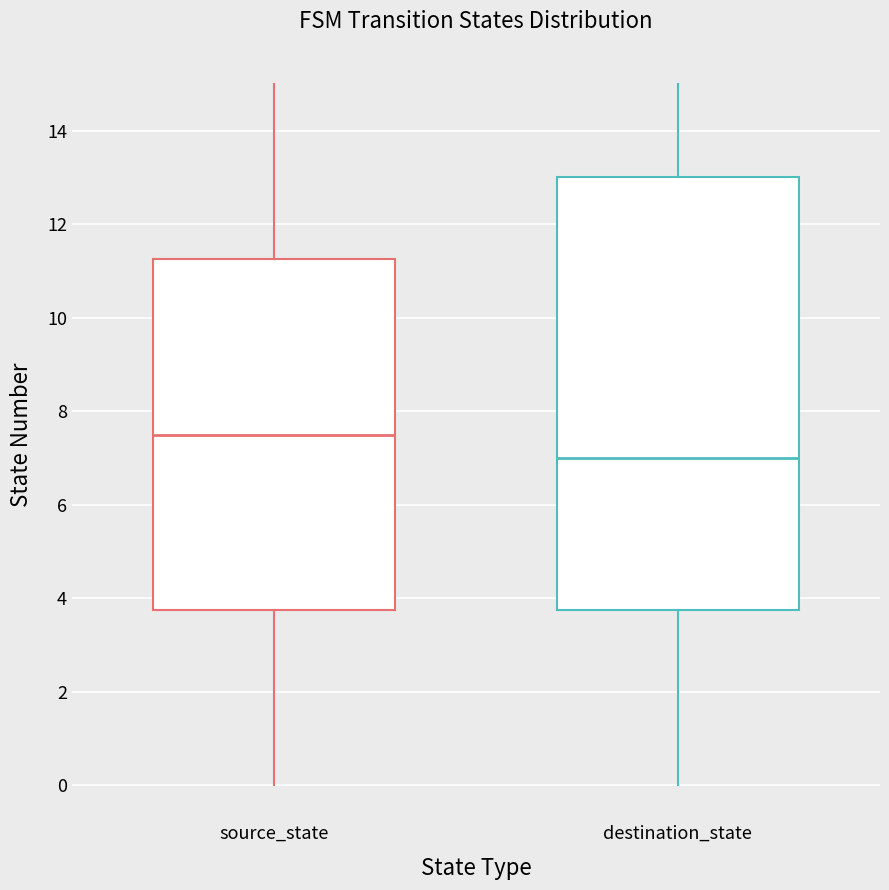

Where does the median line of the box for destination_state sit on the y-axis? The values are not printed on the chart, so give them approximately, as read against the axis.

7.0